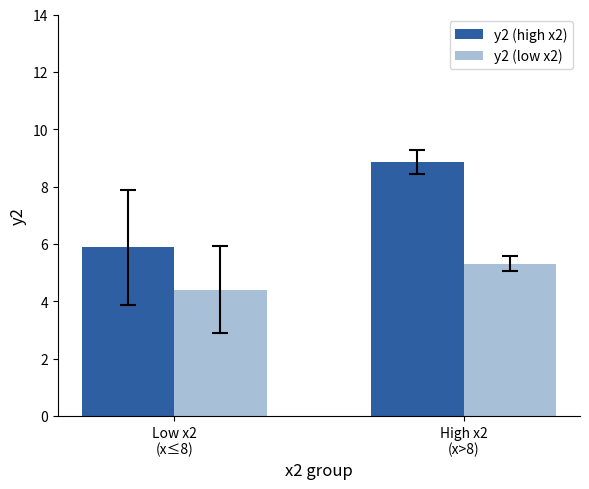

Which series has the largest total across all categories?

y2 (high x2)